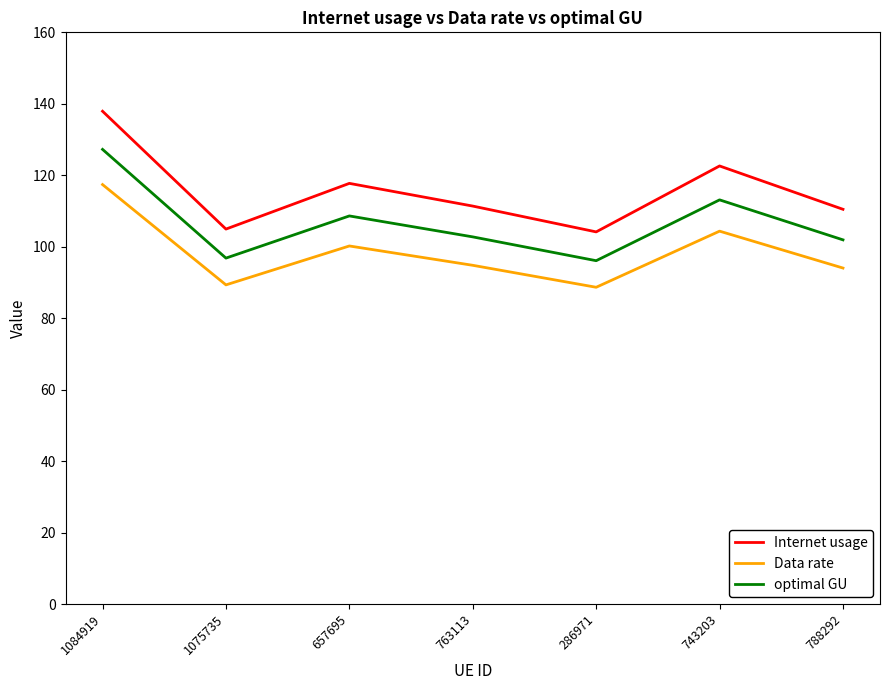

The Internet usage series shows 117.7 at 657695. True or false?

True